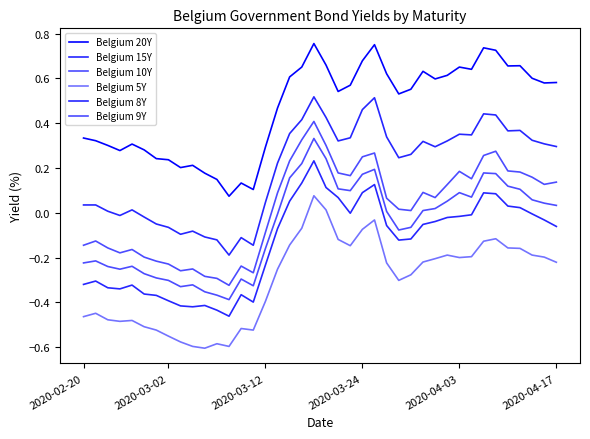

Does the chart display data point markers on the line(s)?

No